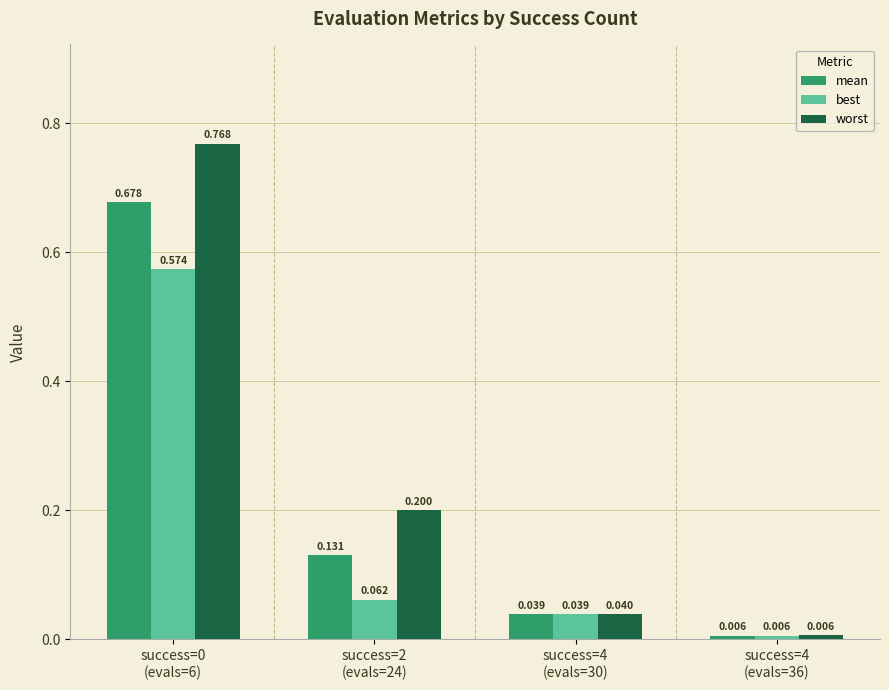

What are all the series names shown in the legend?

mean, best, worst